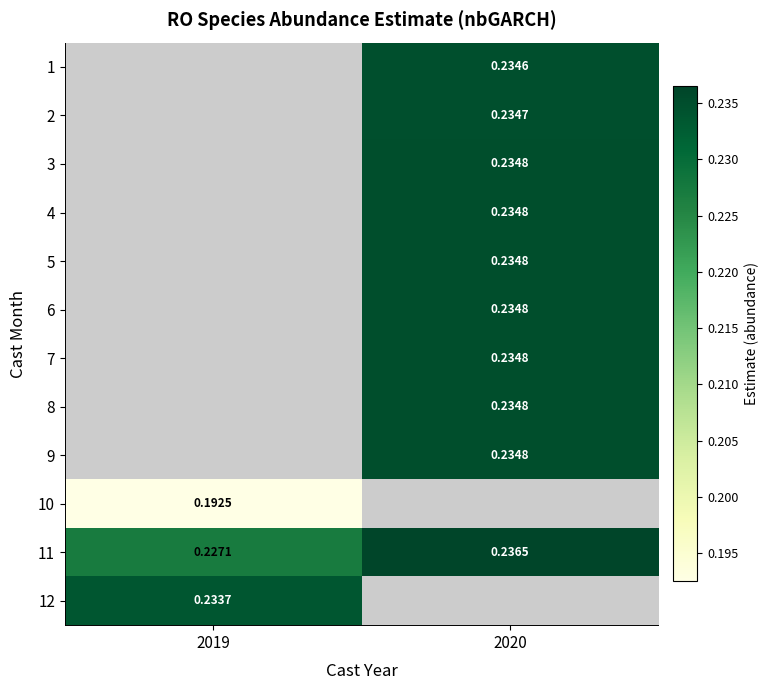

Which category has the lowest value in the 10 series?

2019